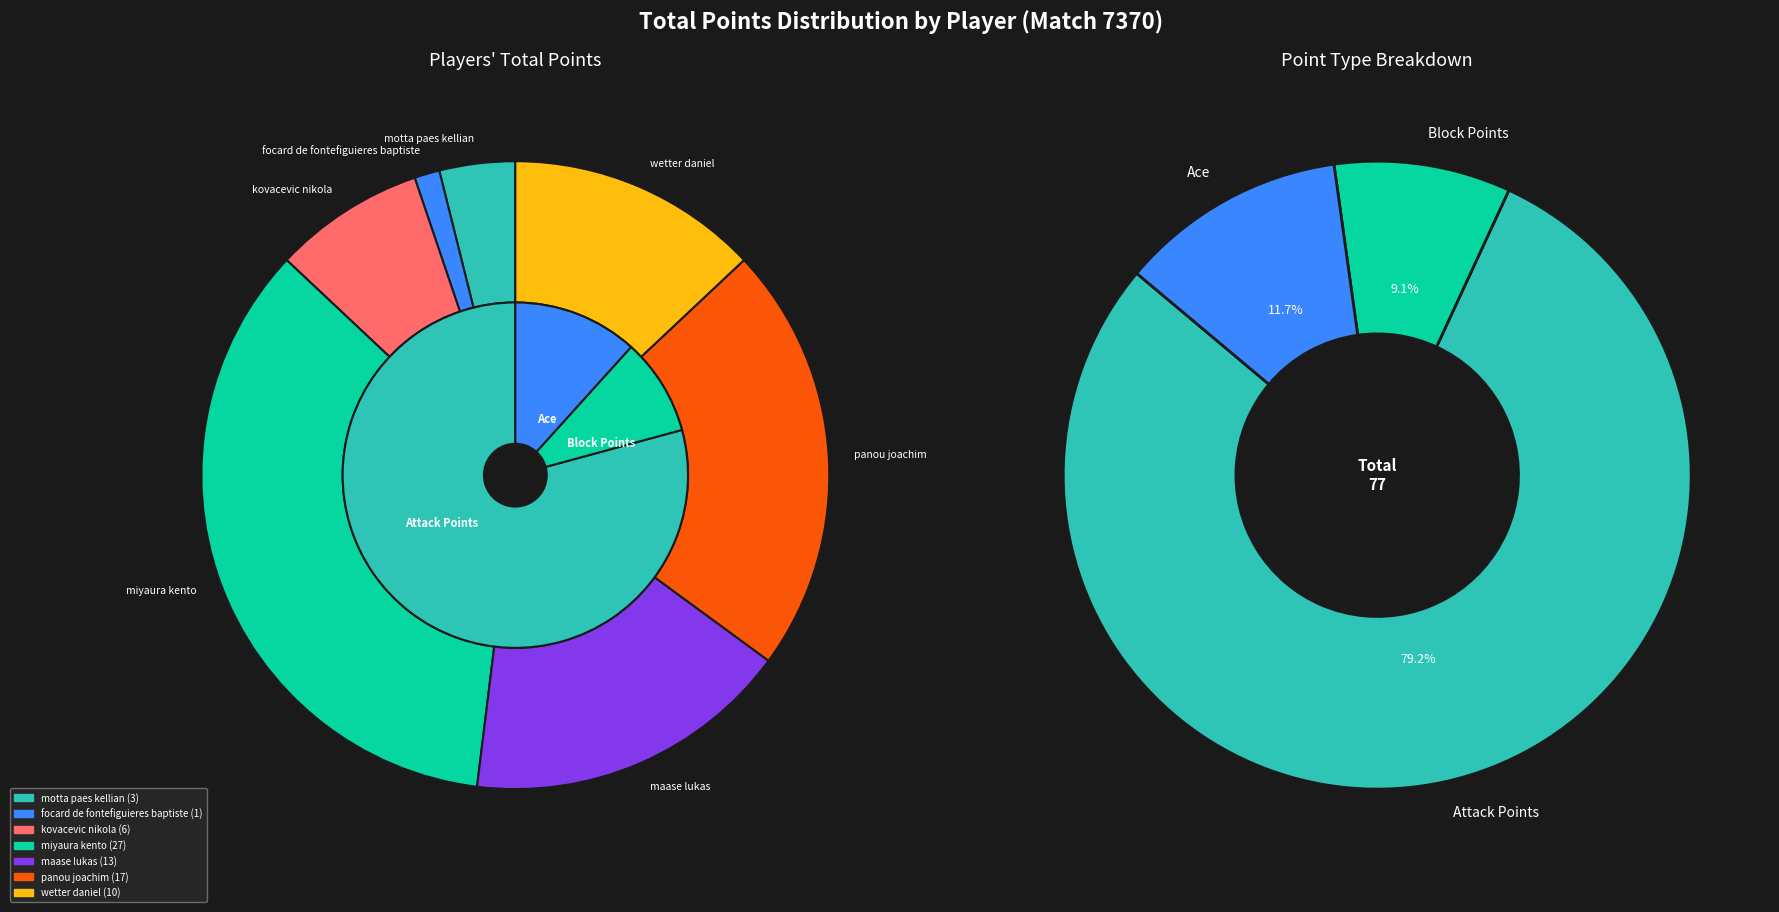

What is the total percentage of kovacevic nikola and wetter daniel?

20.8%